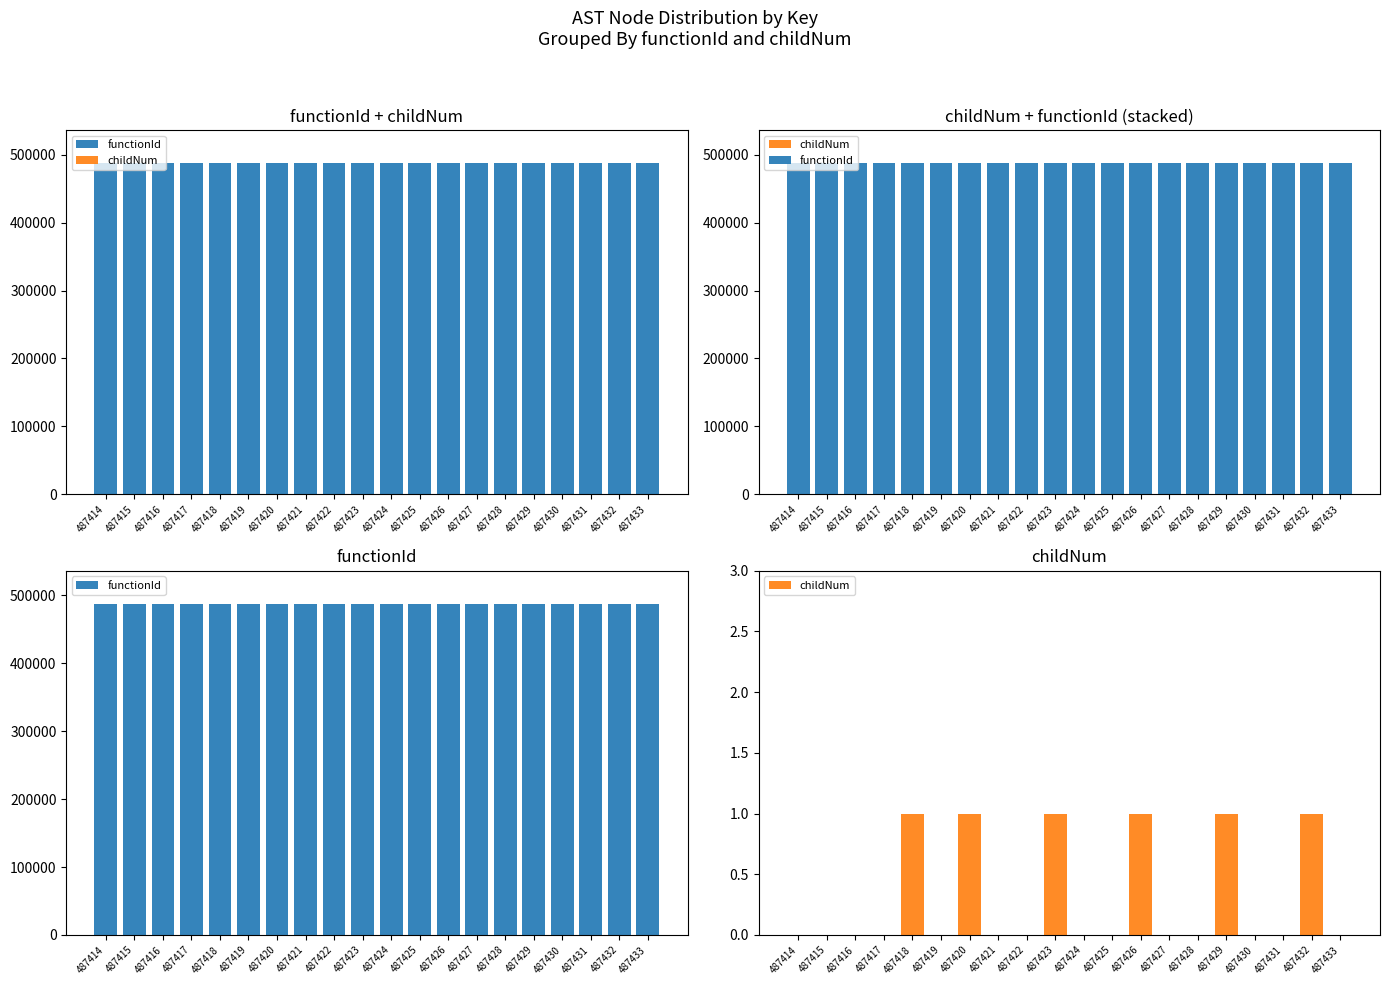

List the series in order of their overall mean, lowest first.

childNum, functionId